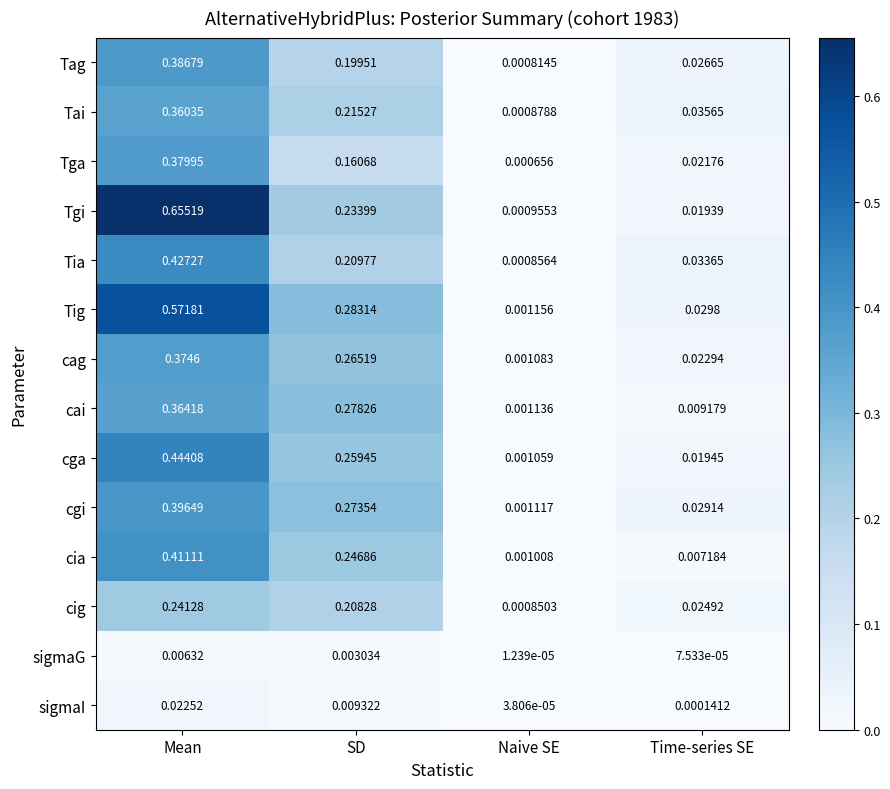

Which series has the largest range (max minus min)?

Tgi